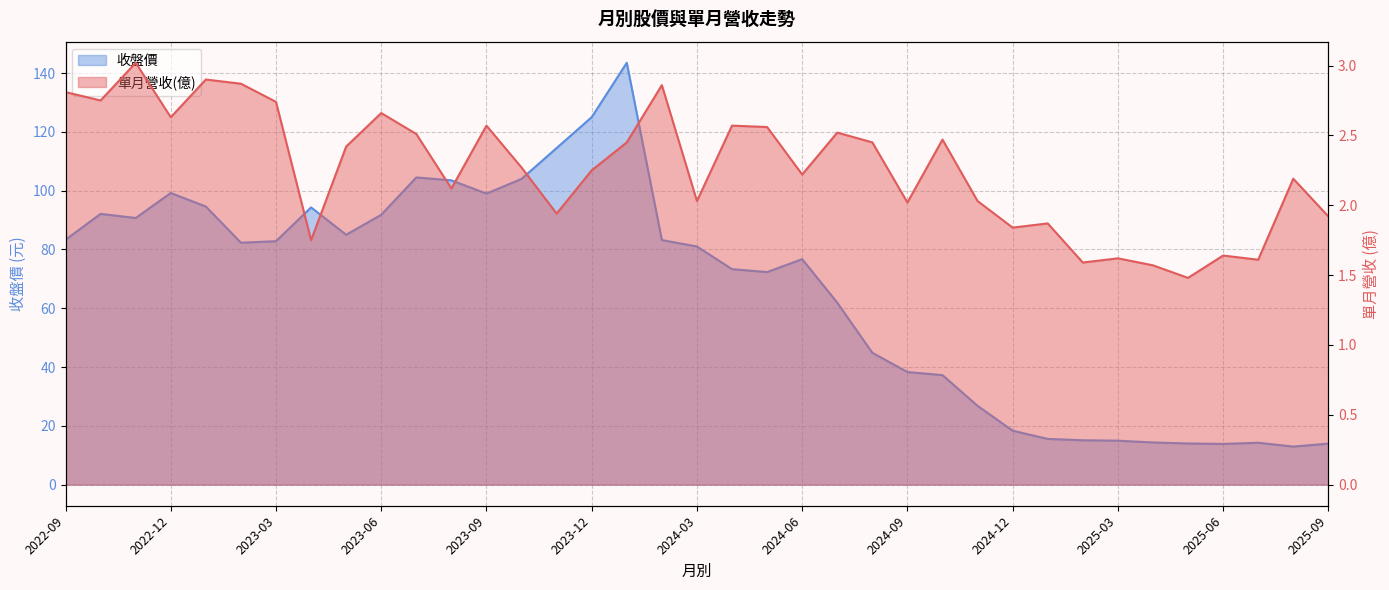

List the series in order of their peak value, highest first.

收盤價, 單月營收(億)